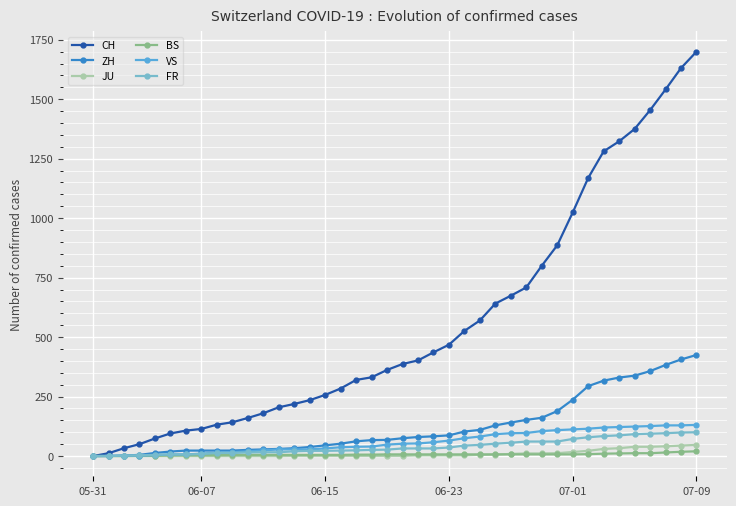

How many data points does each series have?

40